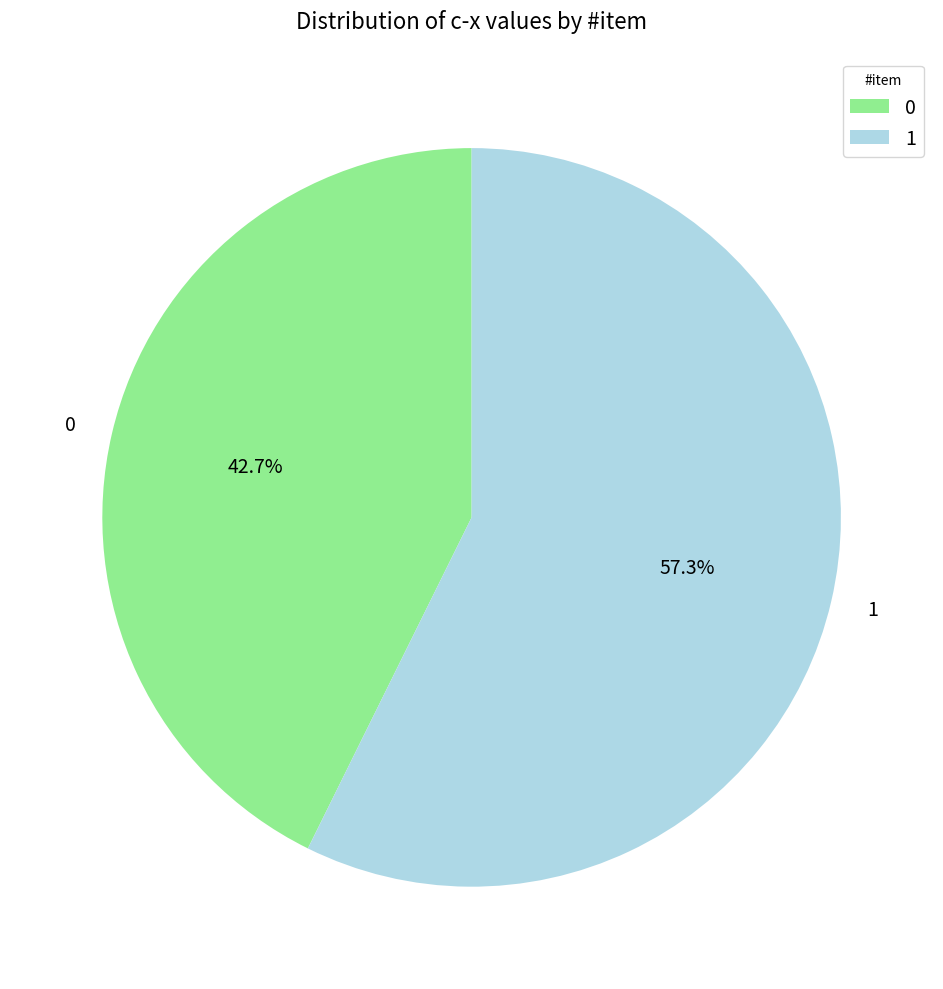

Combined, do 1 and 0 account for over 50%?

Yes